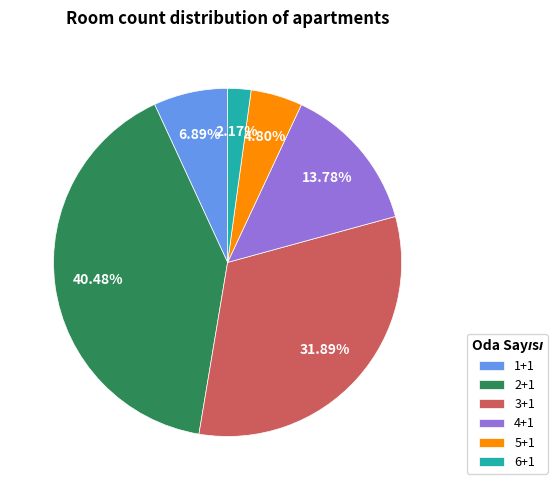

Is 2+1 the majority of the pie?

No